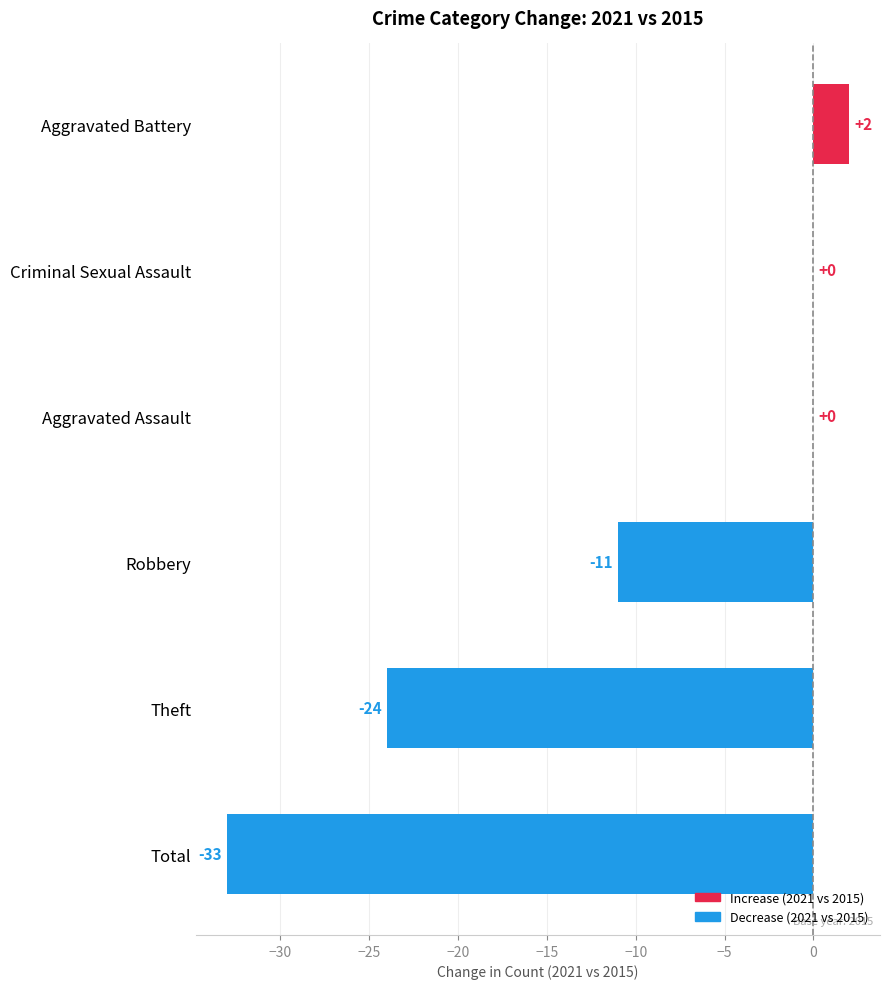

Count the number of data series in this chart.

1